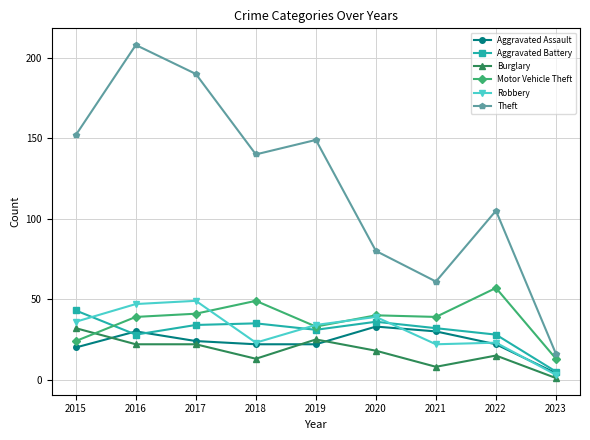

At how many categories does at least one series exceed 171?

2